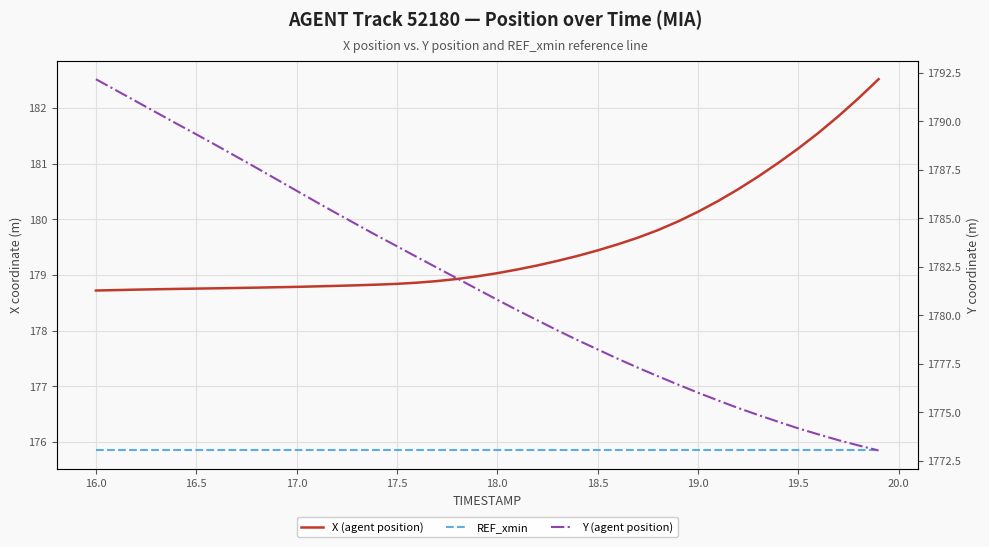

True or false: REF_xmin has a value of 87.5 at 39.

False